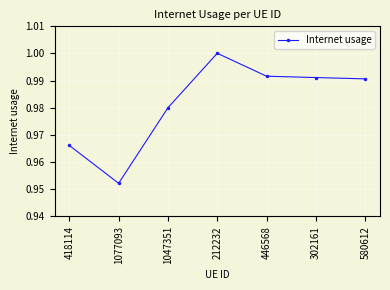

Does the chart display data point markers on the line(s)?

Yes